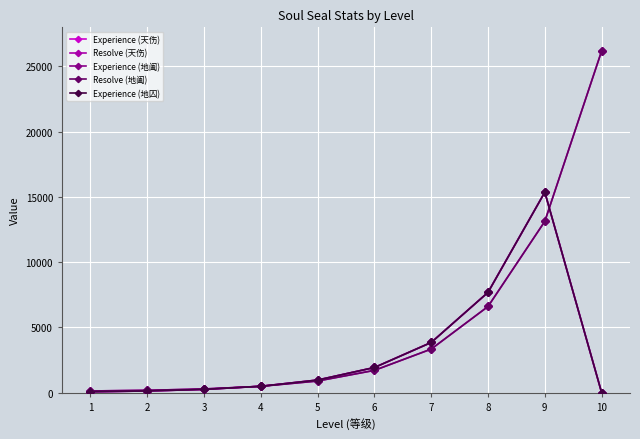

What is the average value of the Experience (地阖) series?

3066